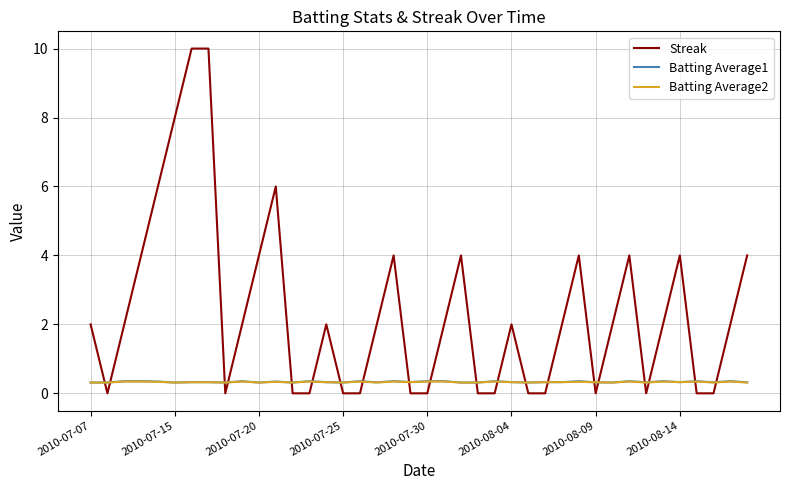

What is the greatest value displayed?

10.0